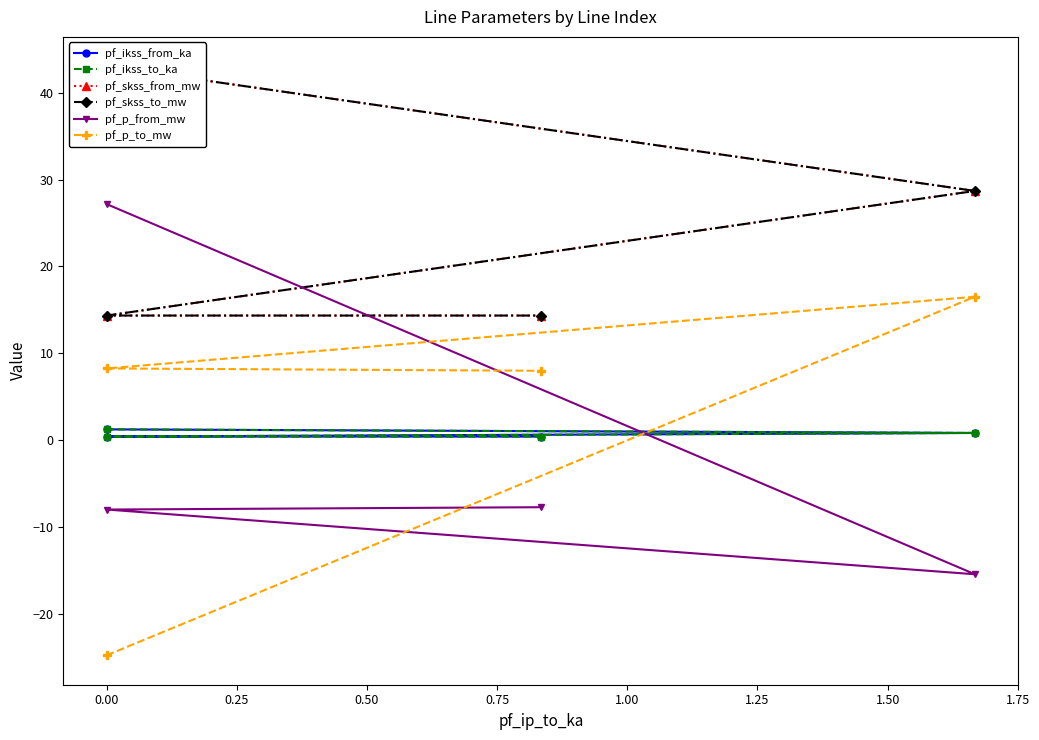

Reading left to right, what are all the values shown in this chart?

pf_ikss_from_ka: 1.2	0.8	0.4	0.4
pf_ikss_to_ka: 1.2	0.8	0.4	0.4
pf_skss_from_mw: 43.1	28.7	14.4	14.4
pf_skss_to_mw: 43.1	28.7	14.4	14.4
pf_p_from_mw: 27.2	-15.4	-8.0	-7.7
pf_p_to_mw: -24.8	16.5	8.3	8.0